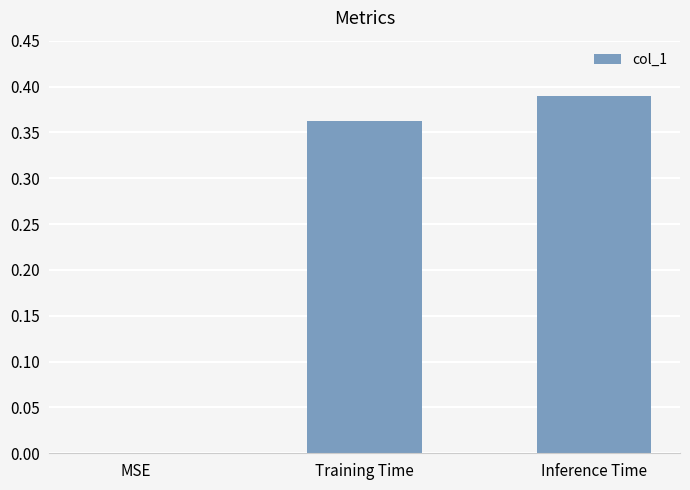

What is the change in value from MSE to Inference Time?

+0.4